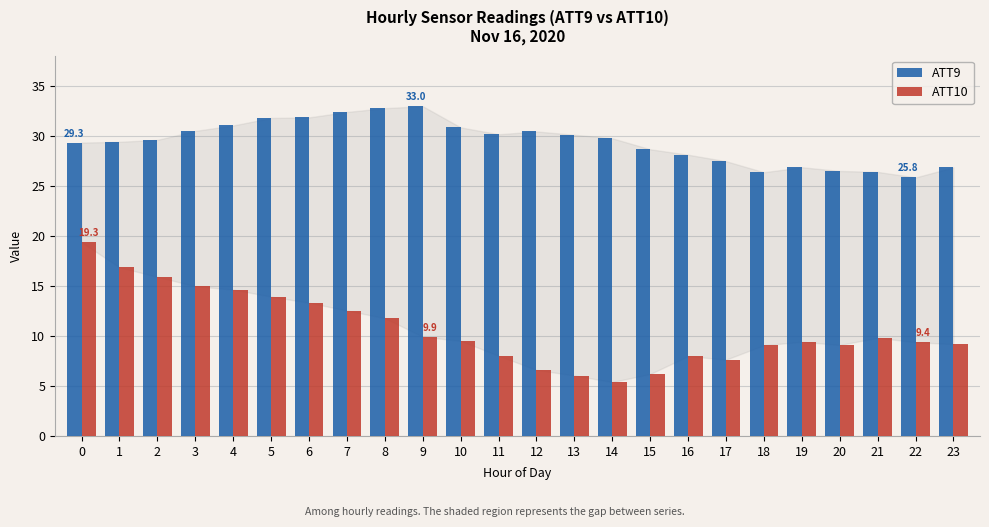

Which series has the largest range (max minus min)?

ATT10